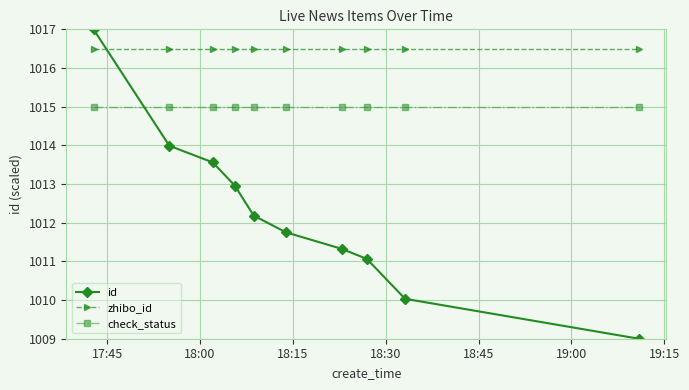

What is the greatest value displayed?

1017.0